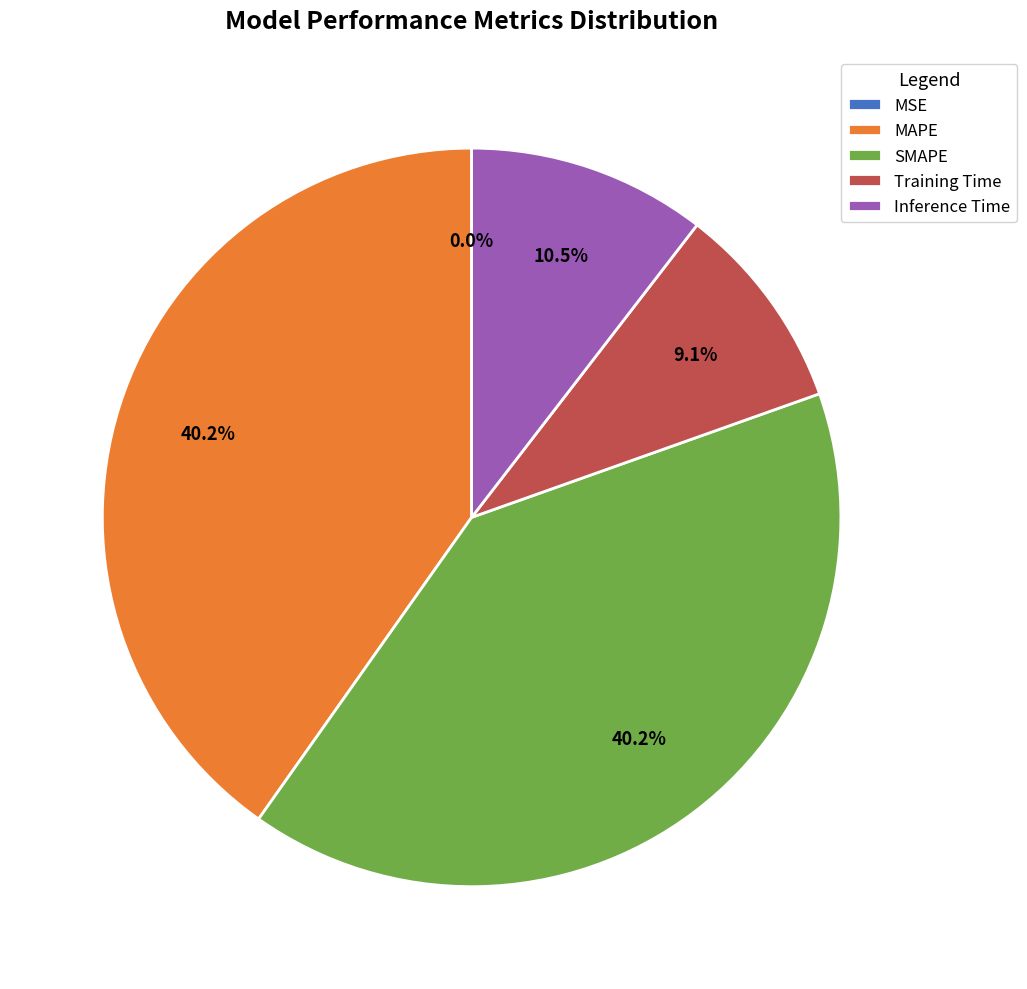

The Training Time slice represents 9% of the pie. True or false?

True